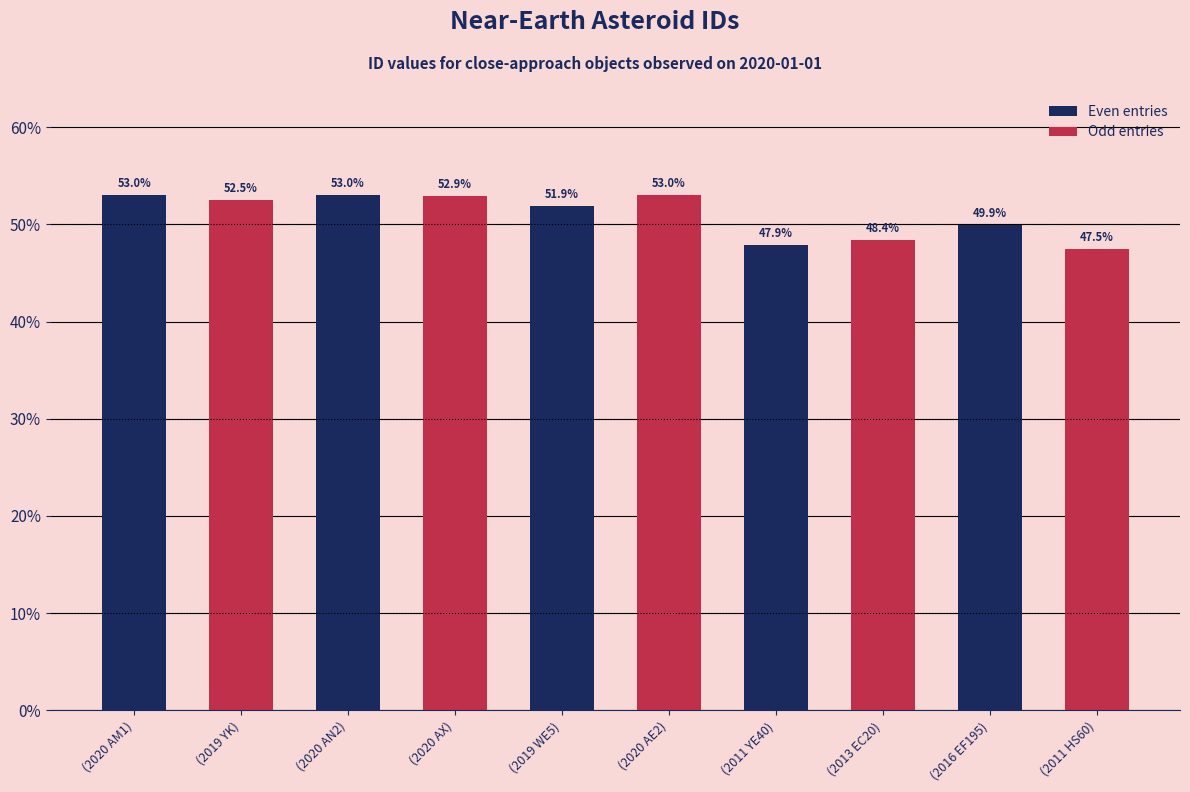

The value of Even entries at (2011 YE40) is 80.7. True or false?

False